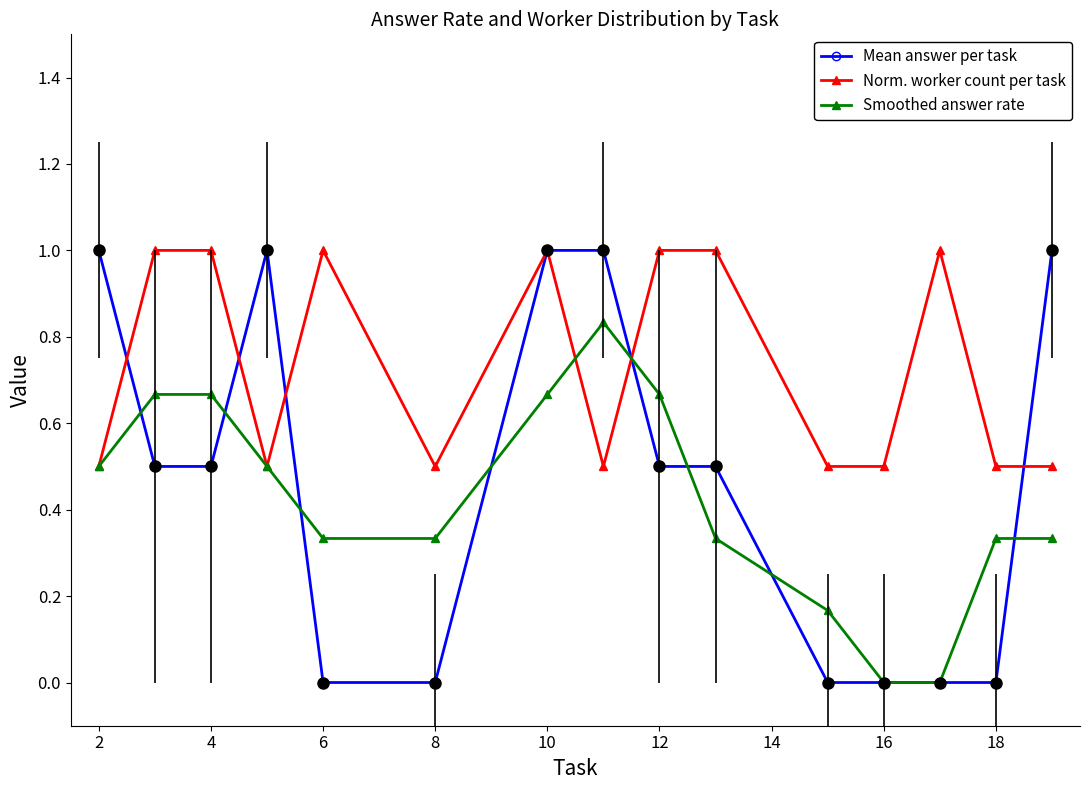

What is the value of the Mean answer per task point at the 1st from the left?

1.0